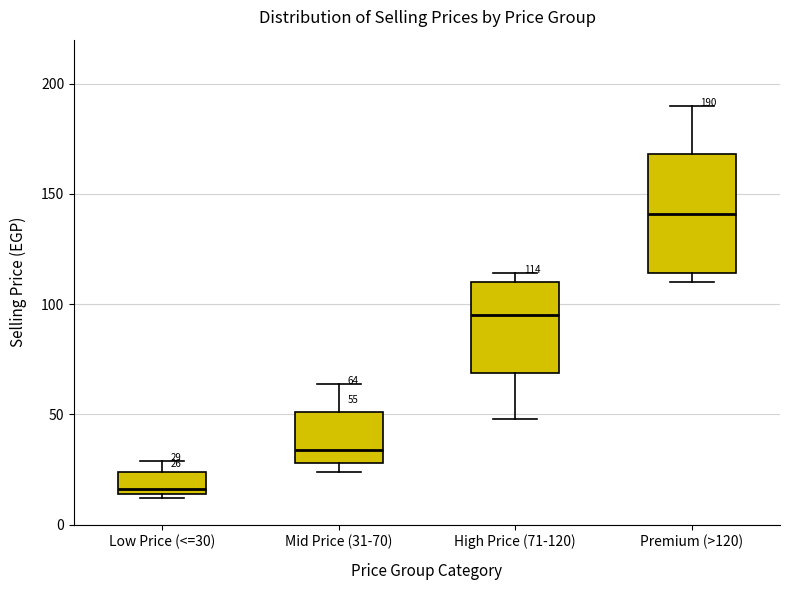

Which box has the lowest median line?

Low Price (<=30)